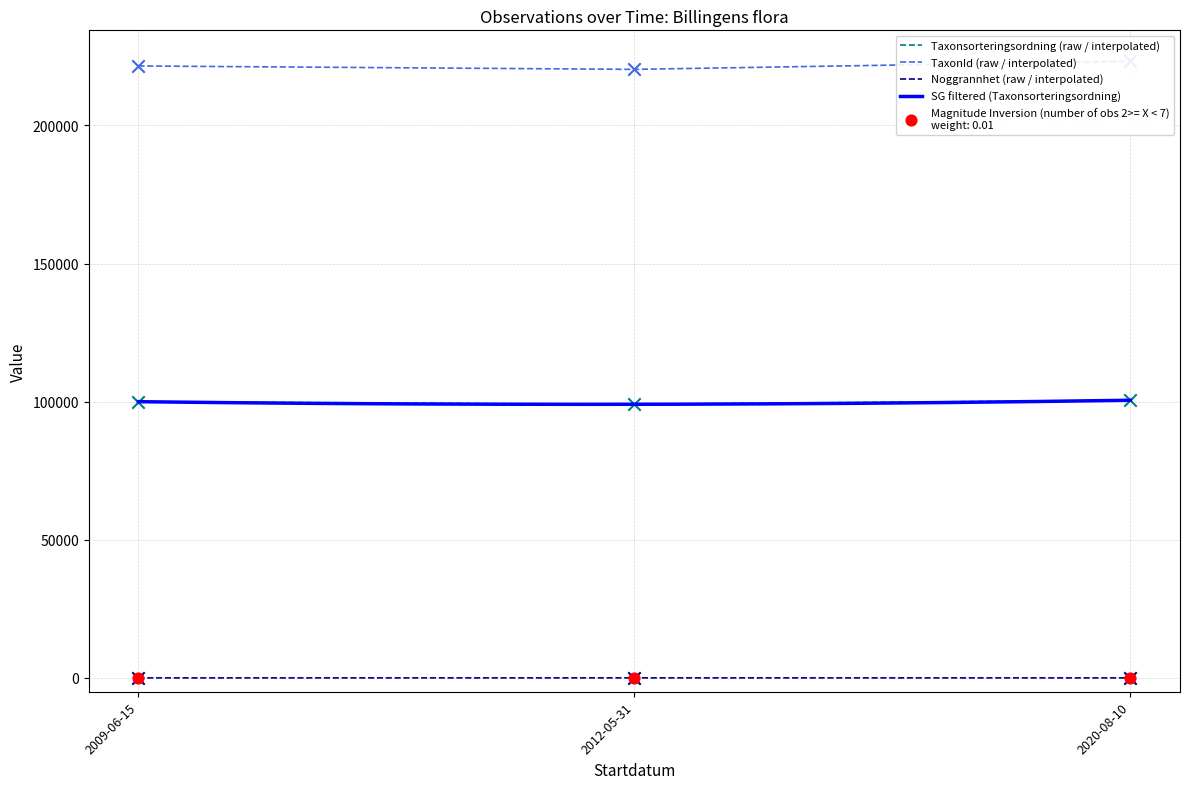

At which category is the sum across all series the highest?

2020-08-10